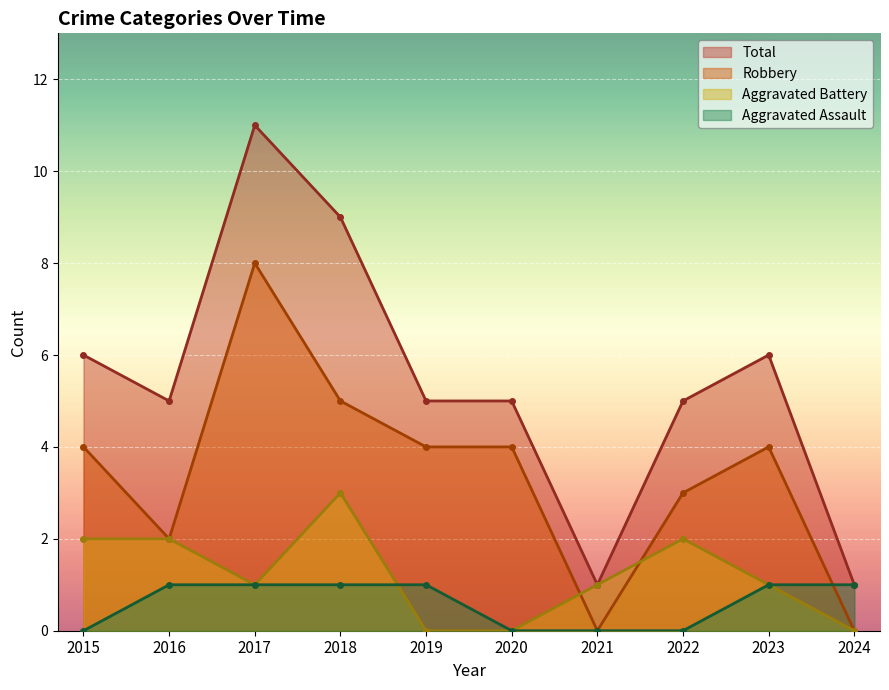

What is the total value across all series at 2020?

9